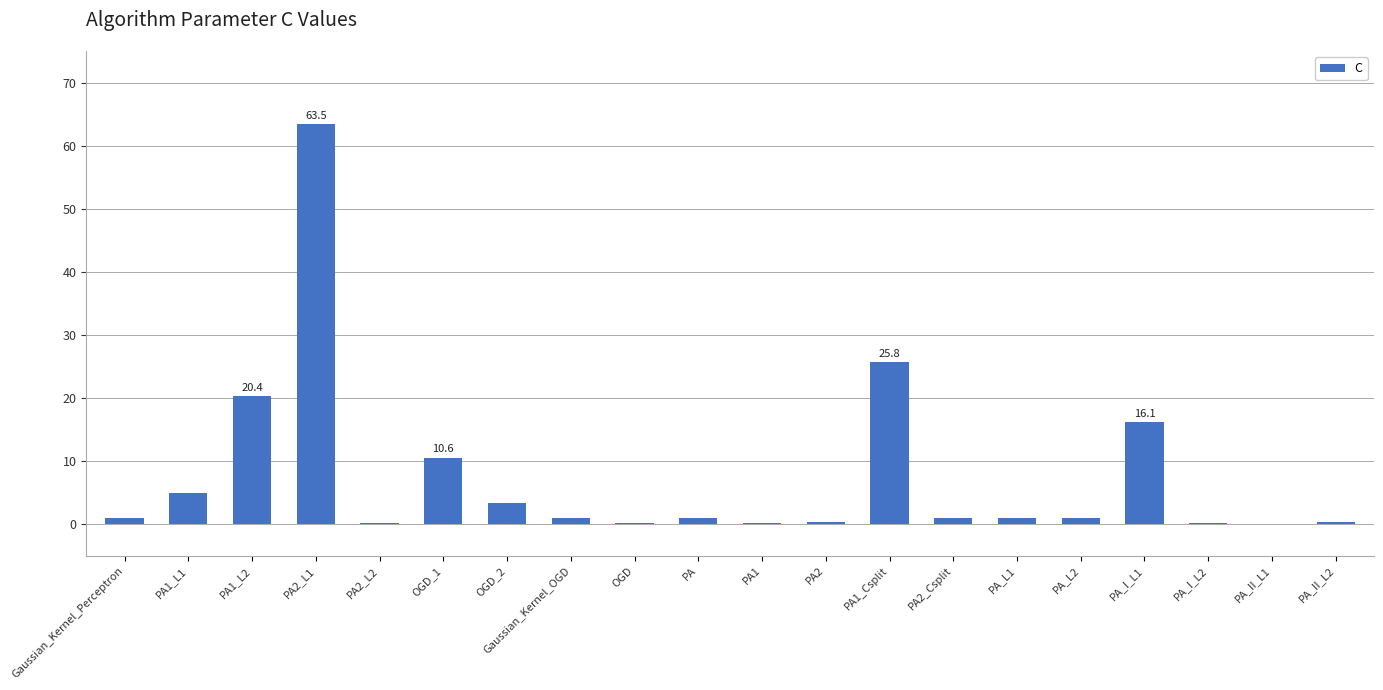

How many categories are shown in the chart?

20